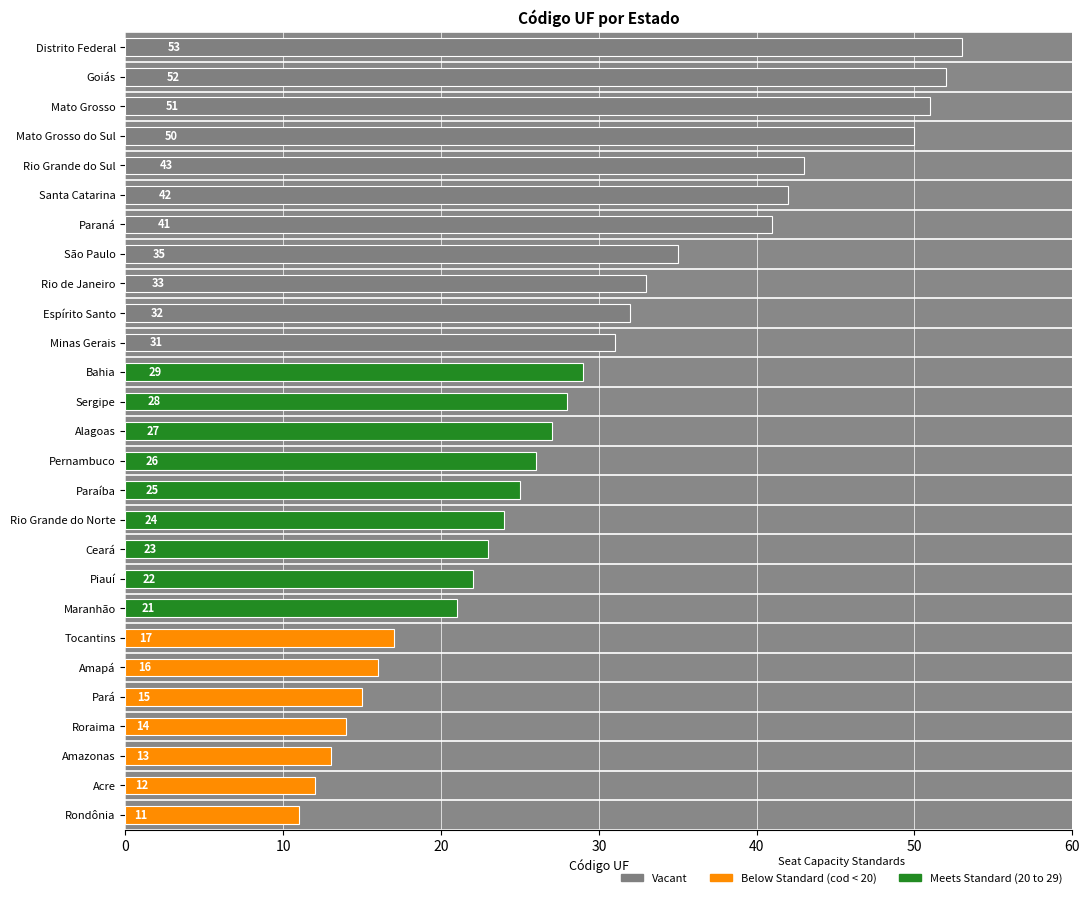

What is the sum of the values at Tocantins and Piauí?

39